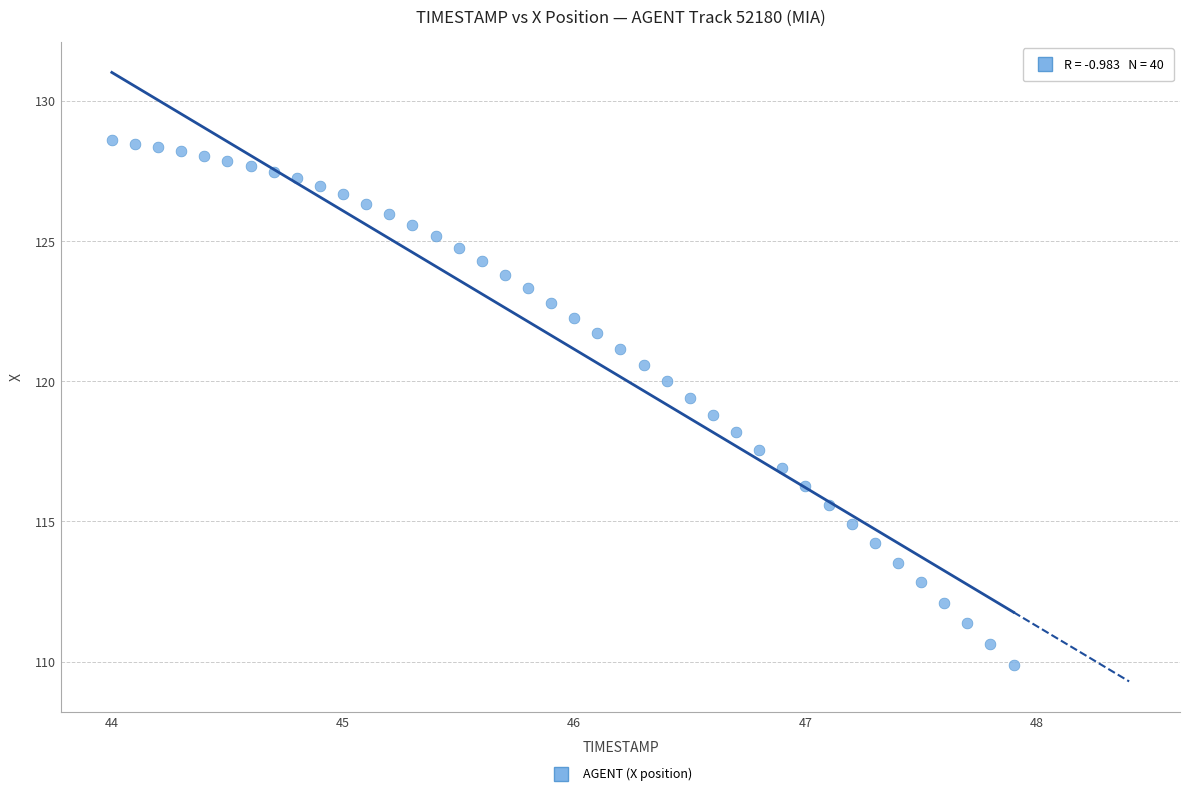

What is the range of Y values (max minus min)?

18.7